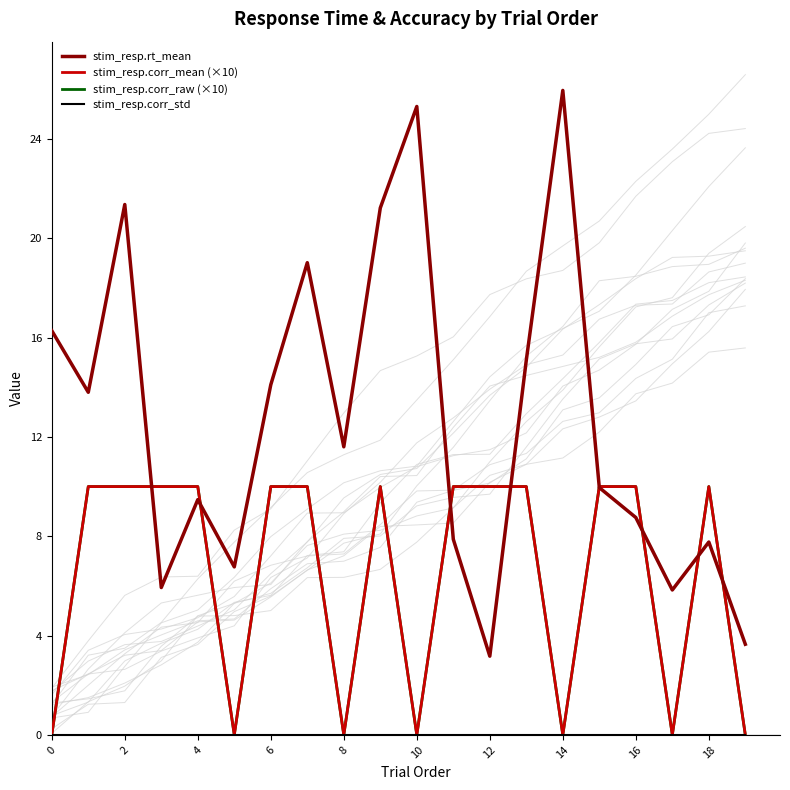

True or false: stim_resp.corr_raw (×10) has more than 2 interior local peaks.

False